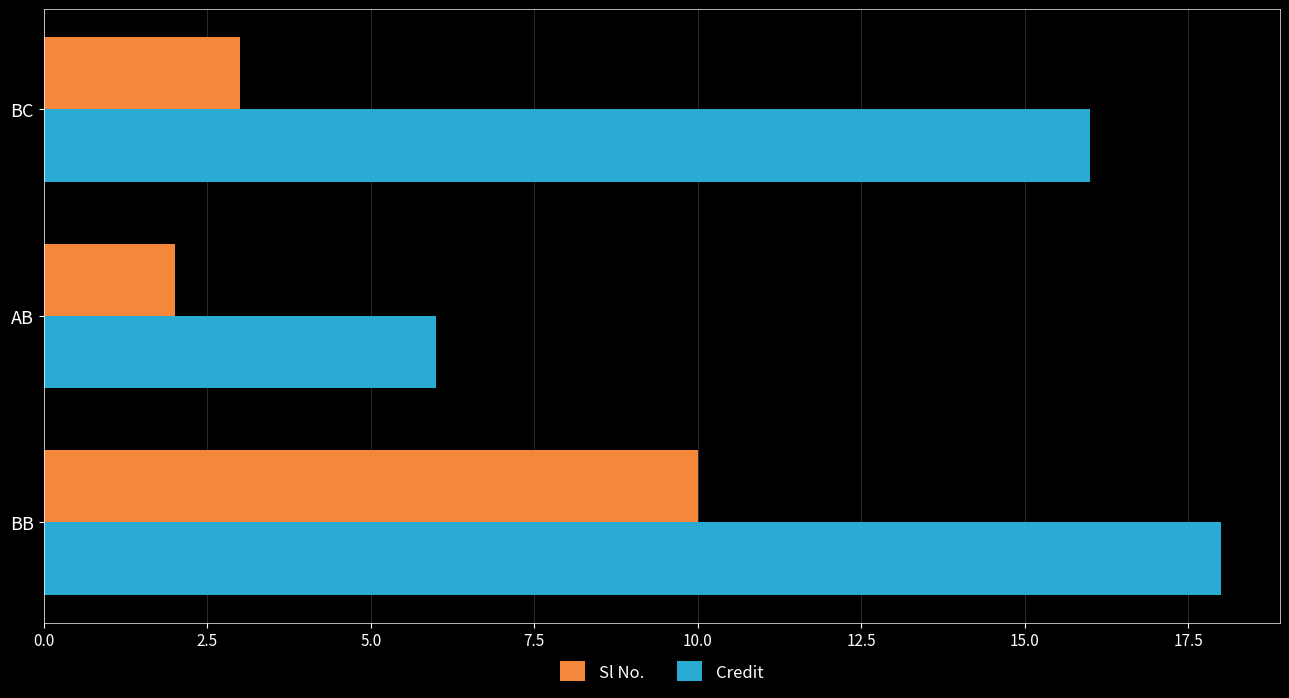

The Sl No. series shows 2 at BC. True or false?

False